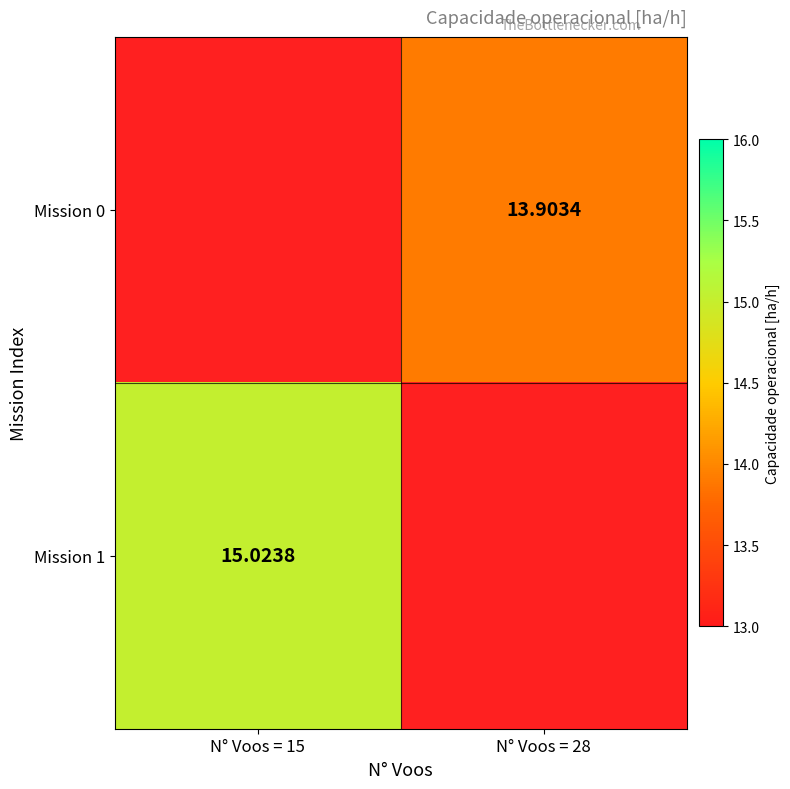

What is the greatest value displayed?

15.0